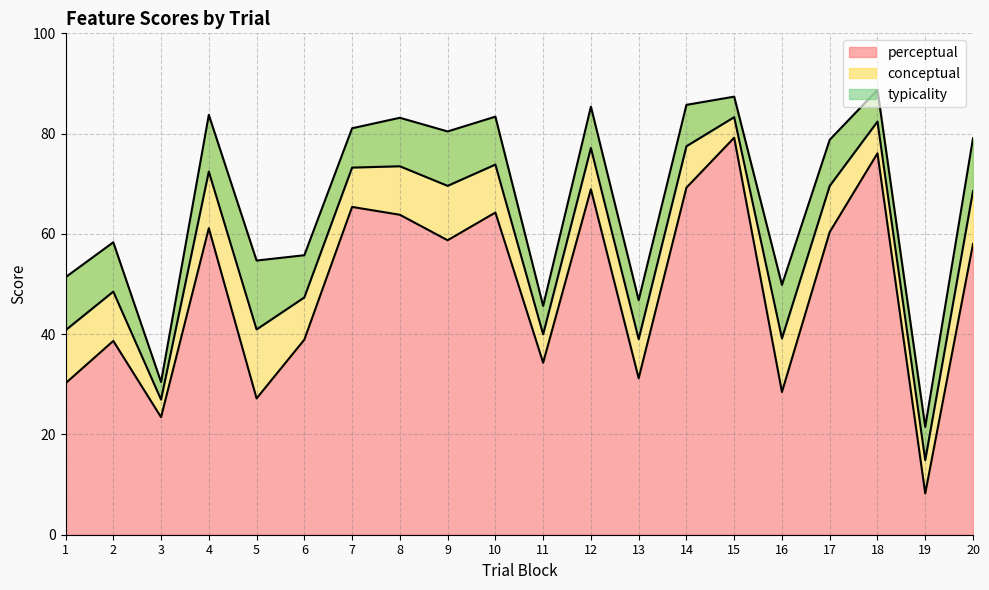

At how many categories does at least one series exceed 60?

11